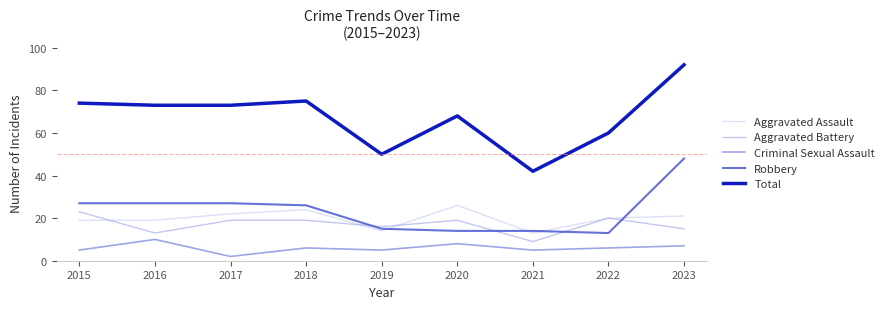

How many lines are shown in the chart?

5